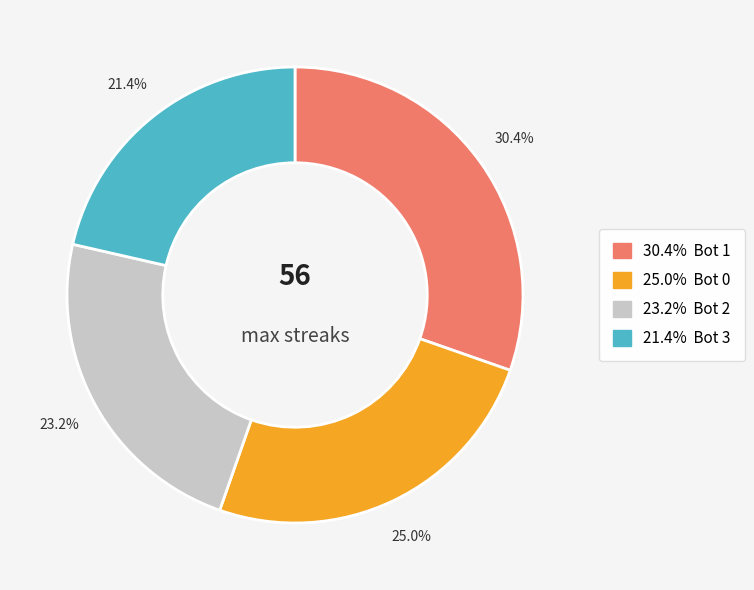

Is there a majority slice in this chart?

No